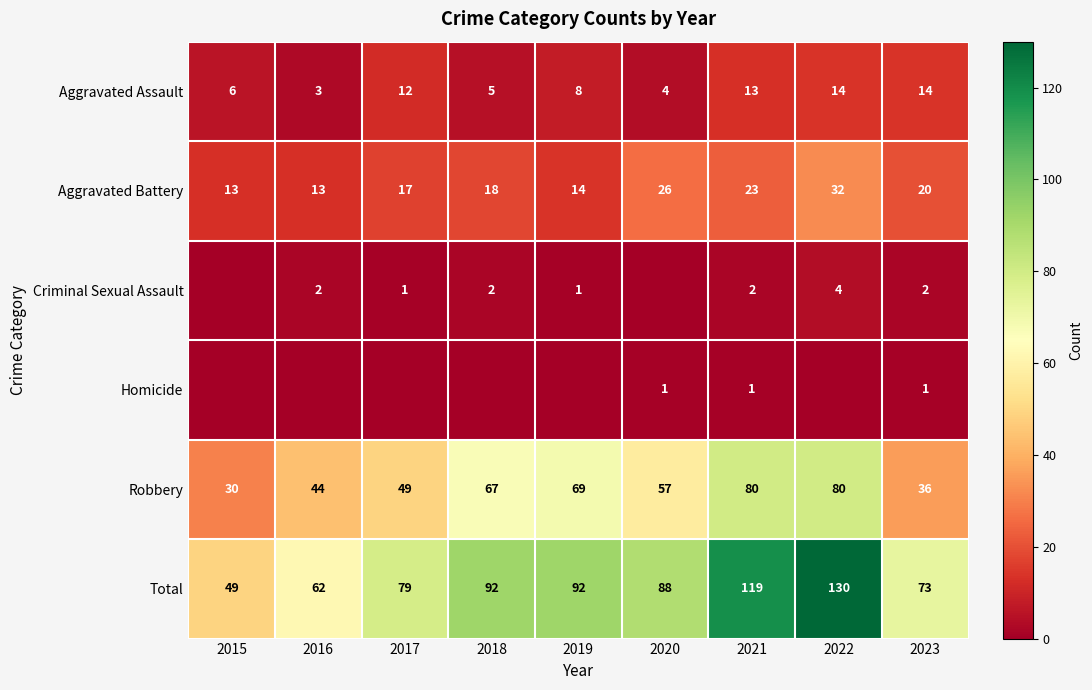

What is the greatest value displayed?

130